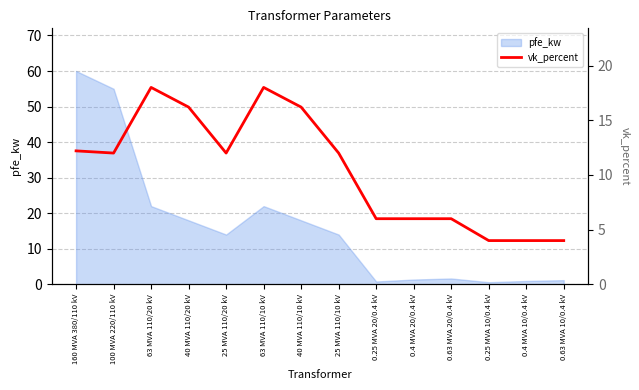

Does the chart have visible grid lines?

Yes